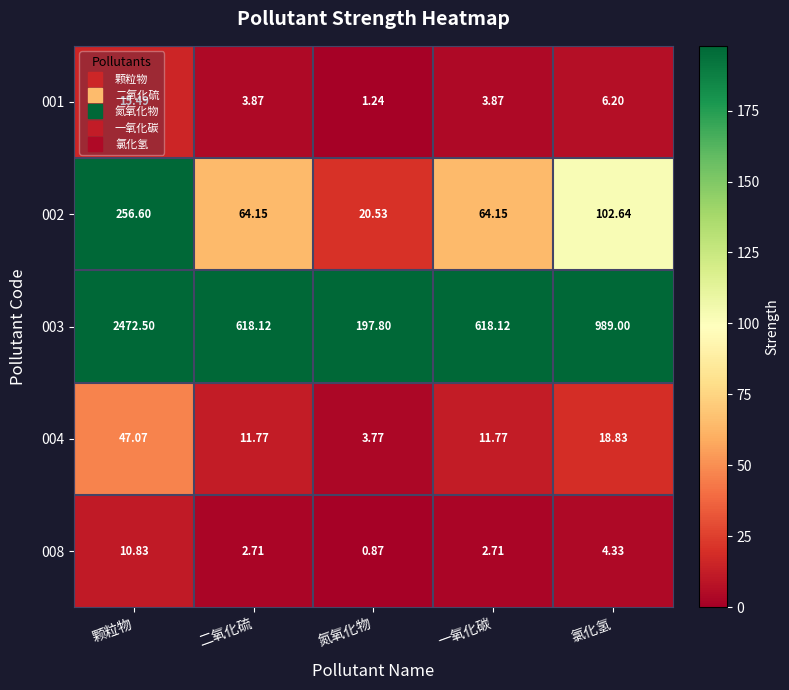

Where does the 002 series first go above 64?

颗粒物